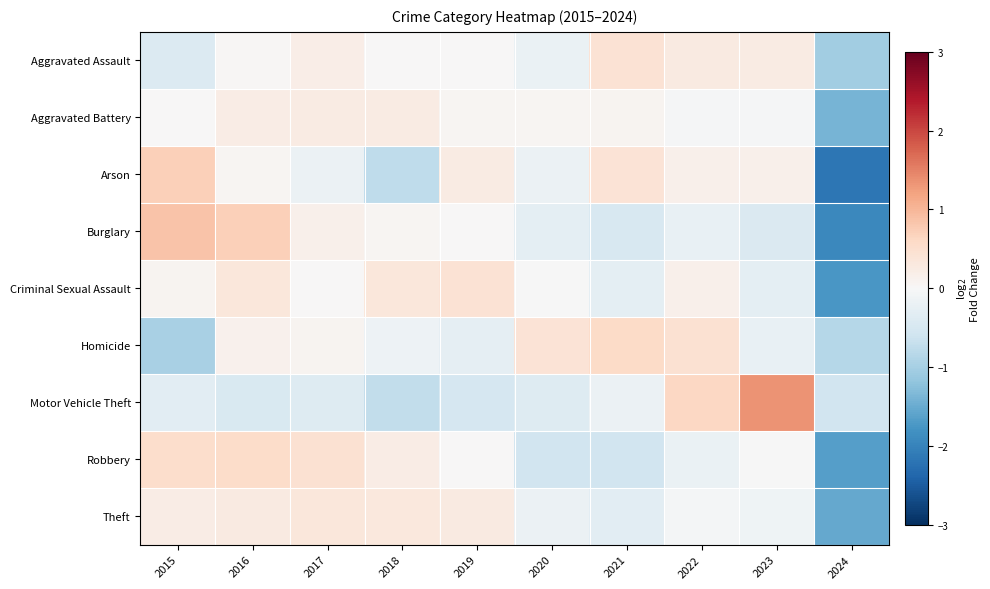

Which series has the largest range (max minus min)?

Arson